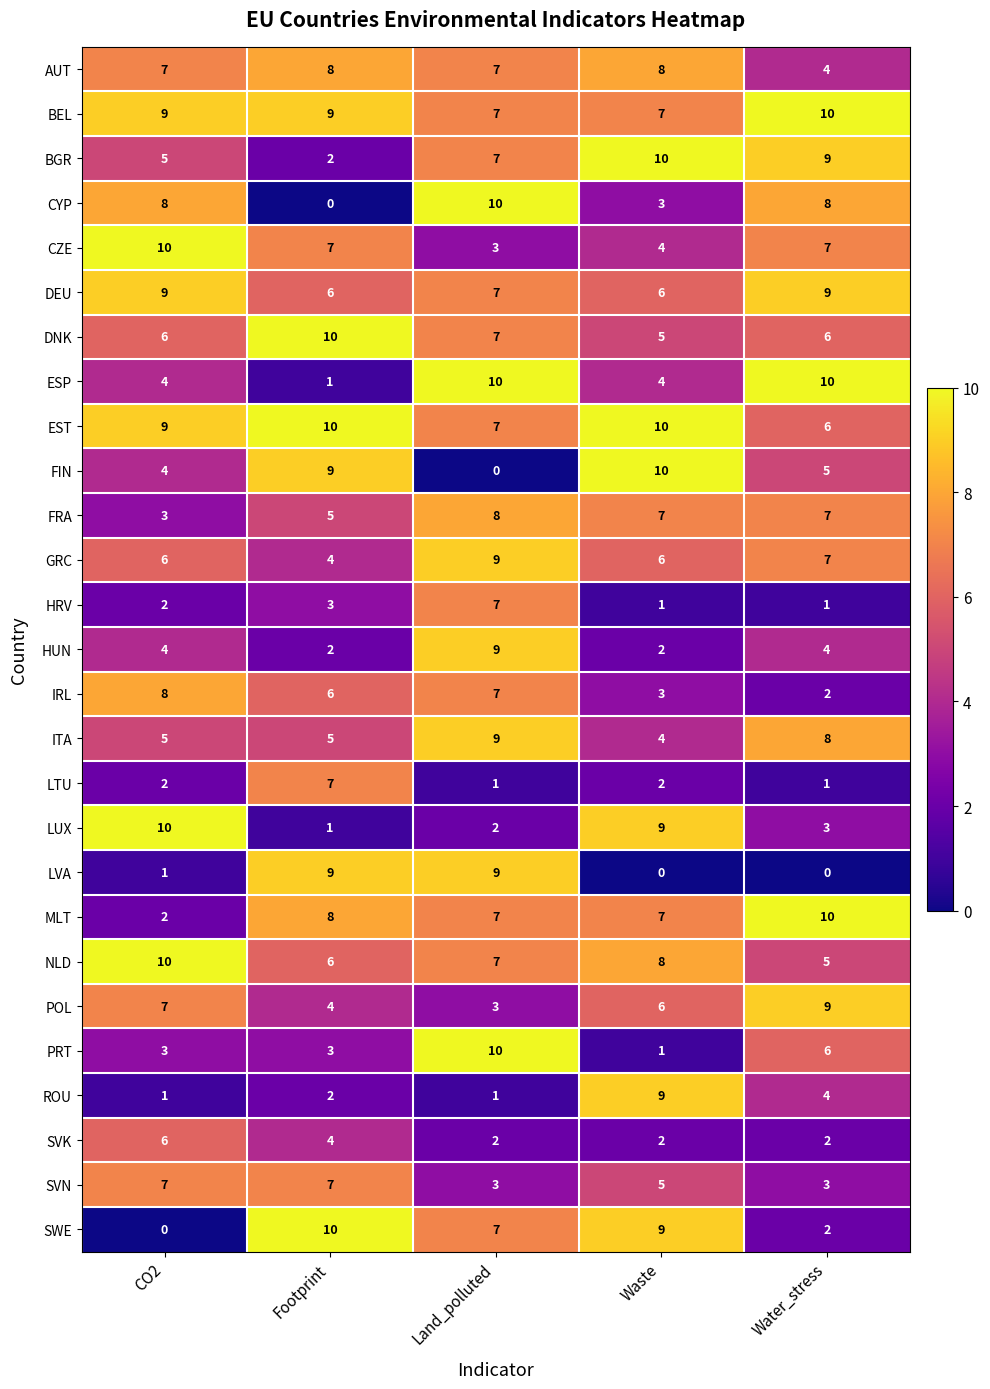

How many distinct data groups are displayed?

27